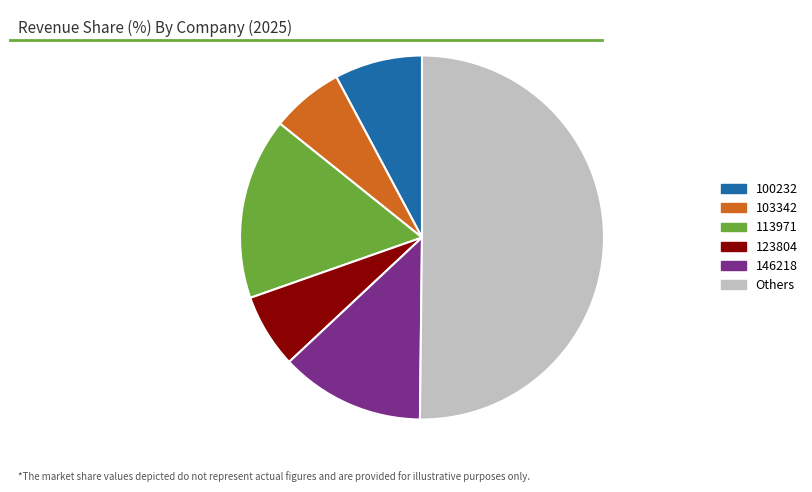

Approximately how many times larger is the value at 113971 compared to 103342?

2.5